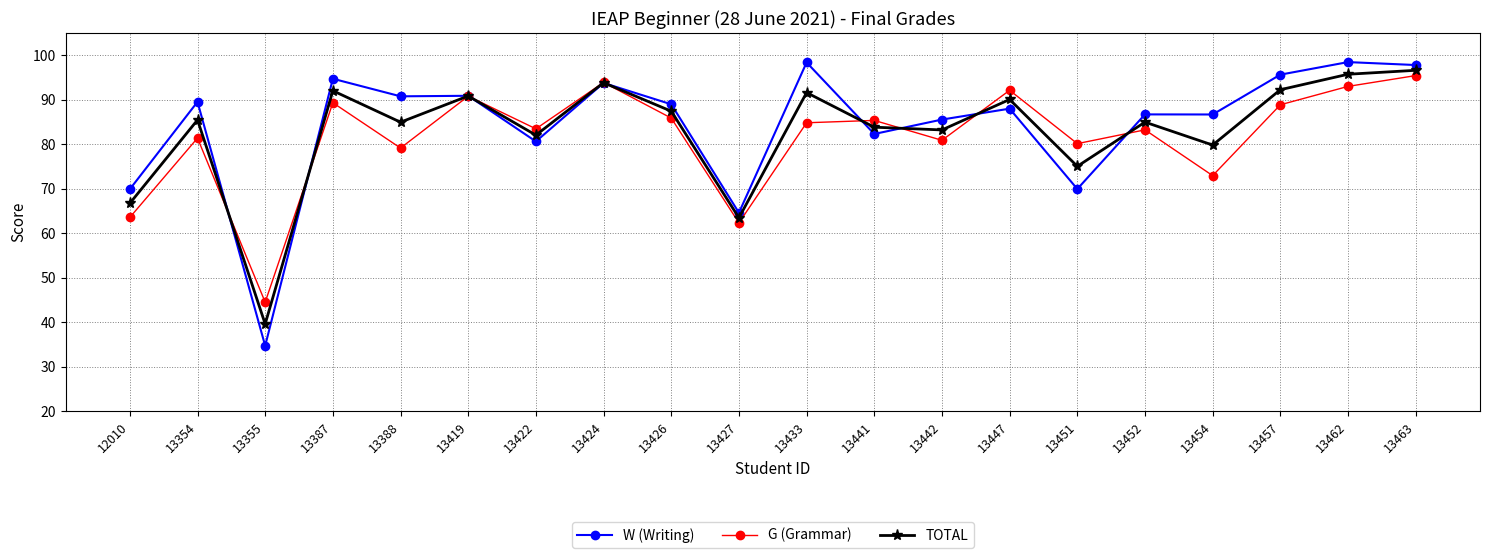

True or false: G (Grammar) and TOTAL cross at least once.

True